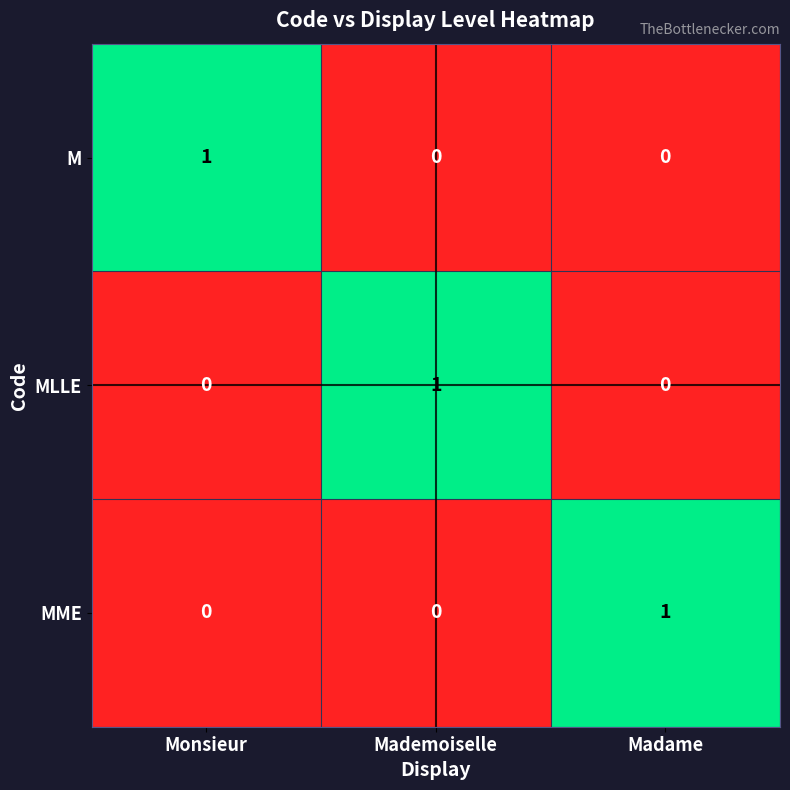

How many MLLE values are between 0 and 1?

3